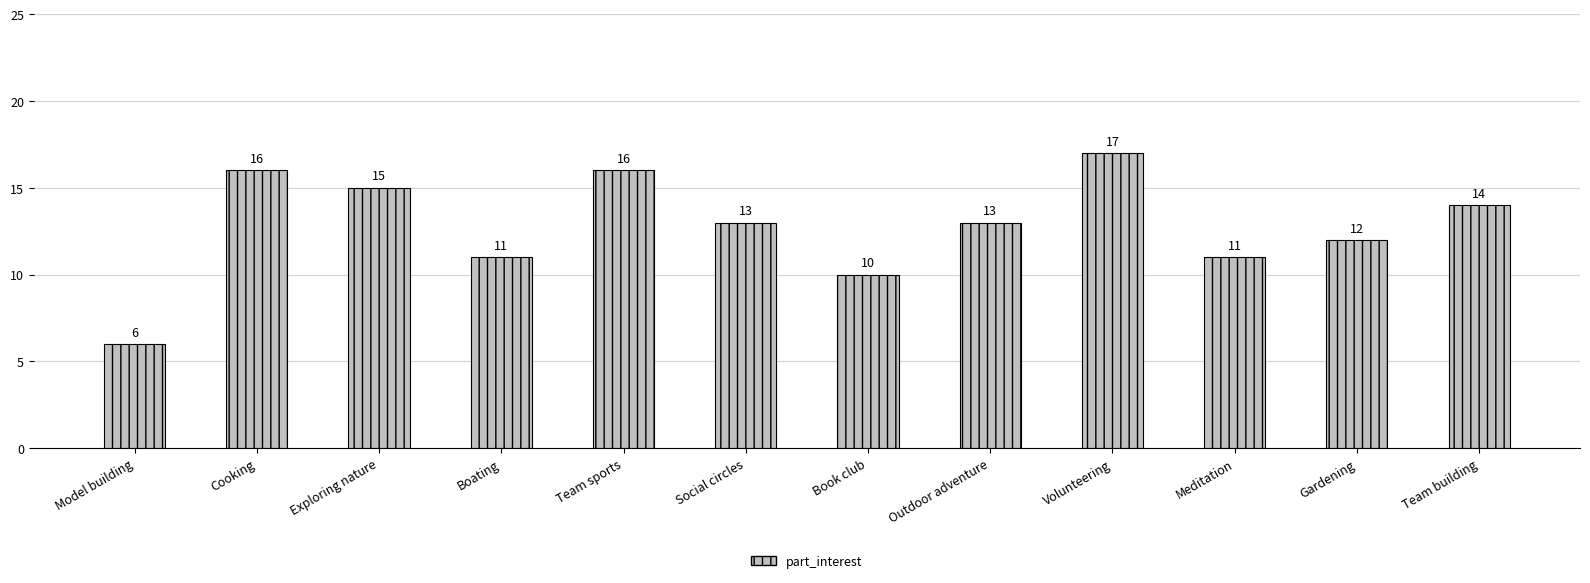

What is the value of the 8th bar from the left?

13